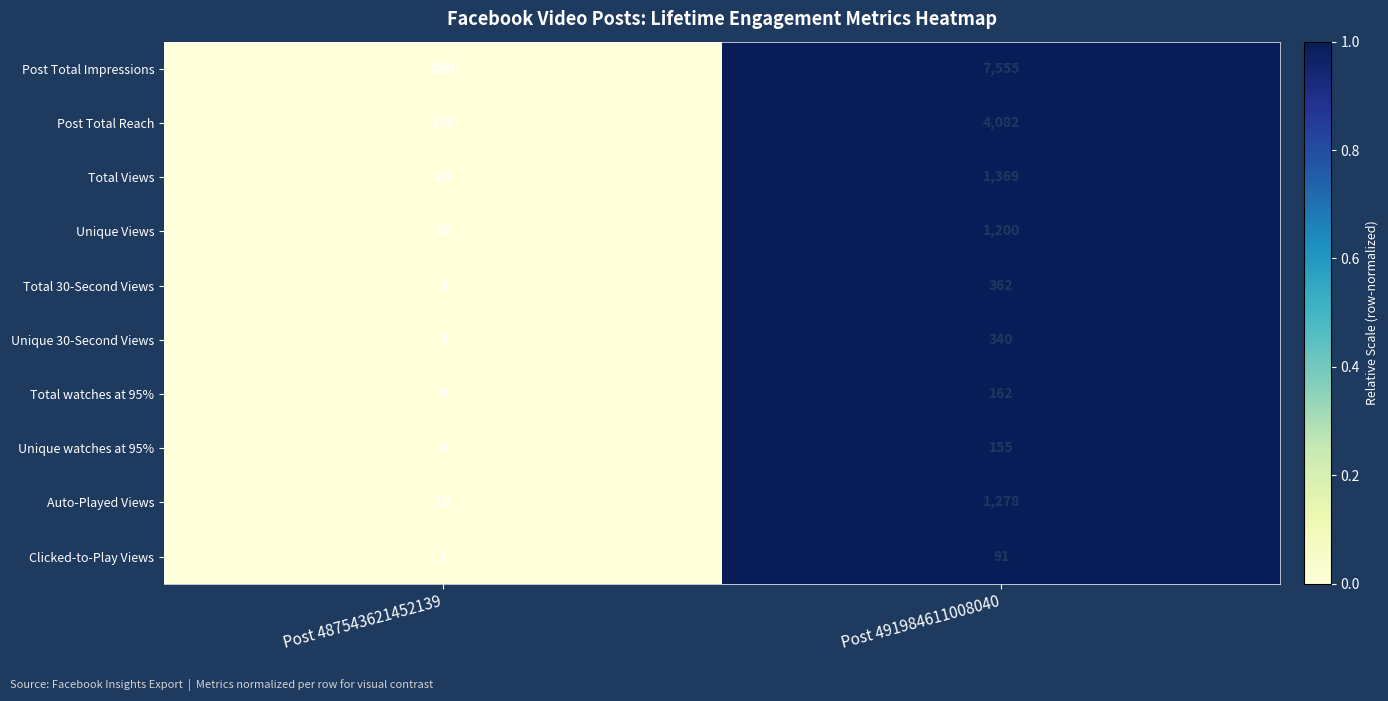

What is the difference between the maximum and minimum values in the Post Total Reach series?

3933